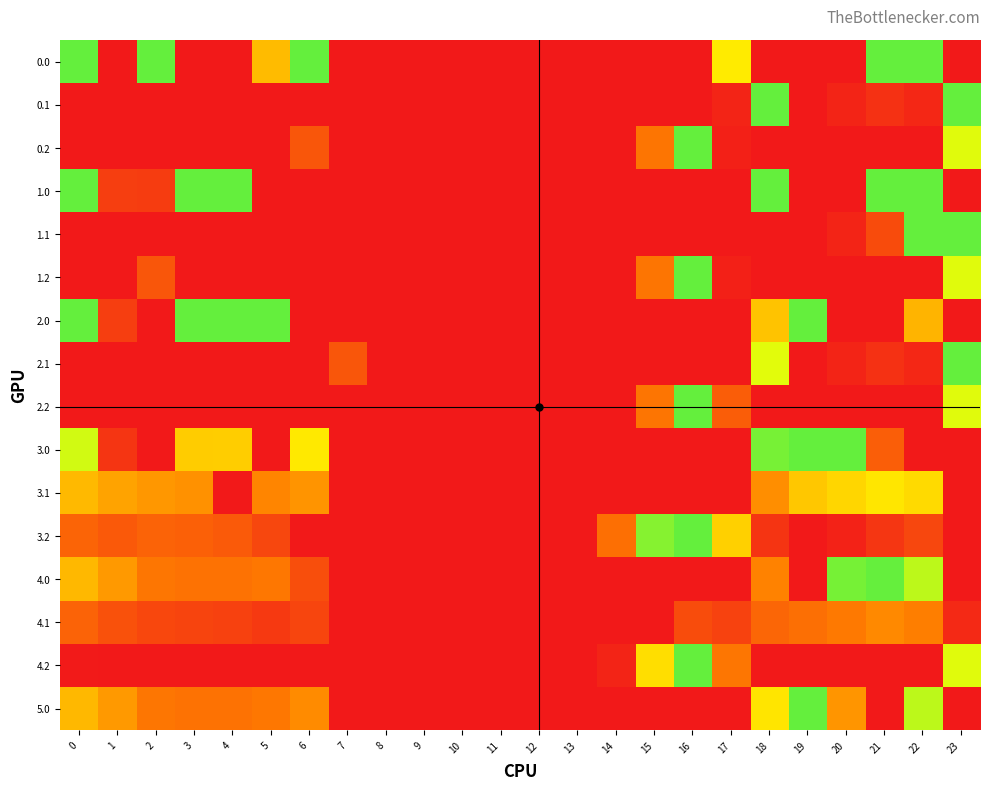

How many distinct data groups are displayed?

16